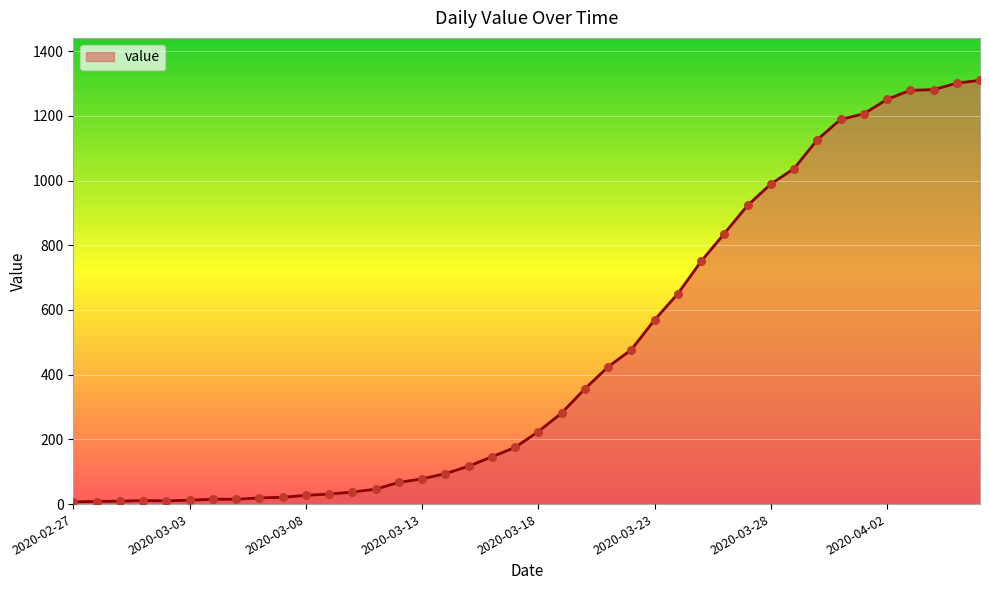

What is the difference between the maximum and minimum values?

1303